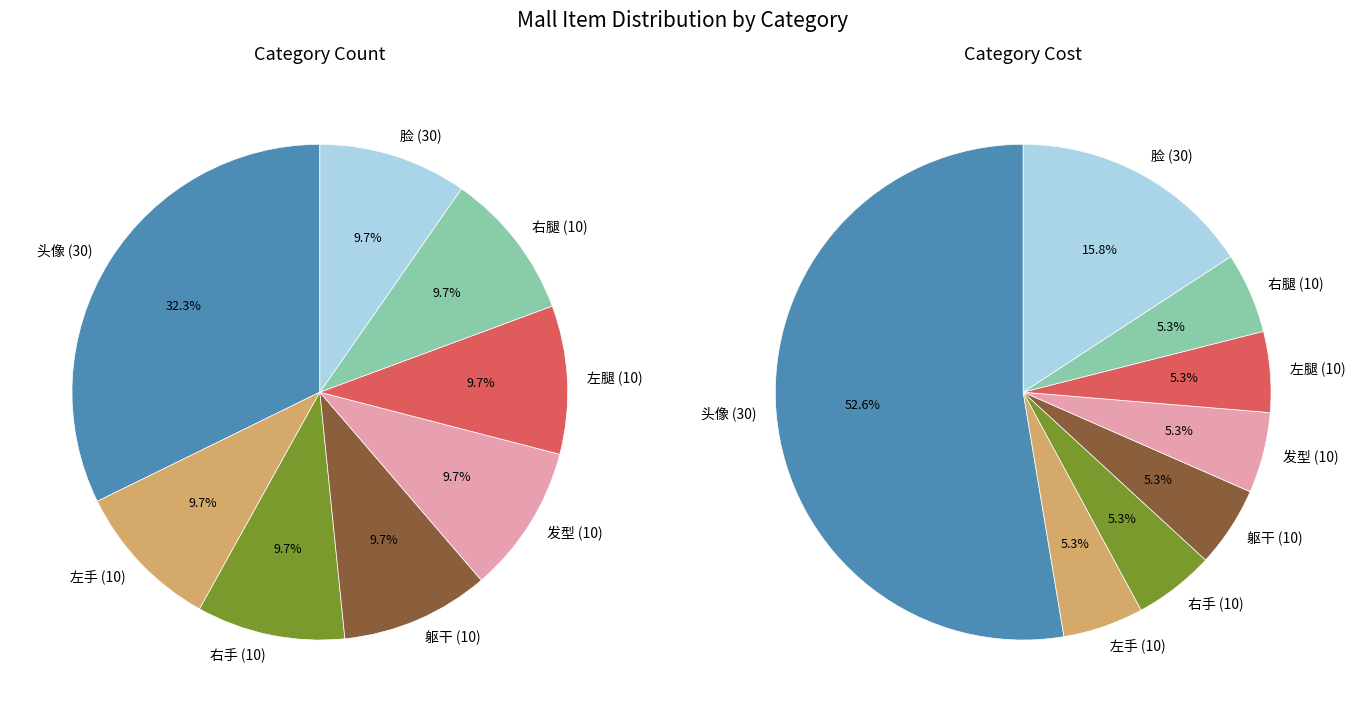

To the nearest percent, what portion does 发型 (10) represent?

10%